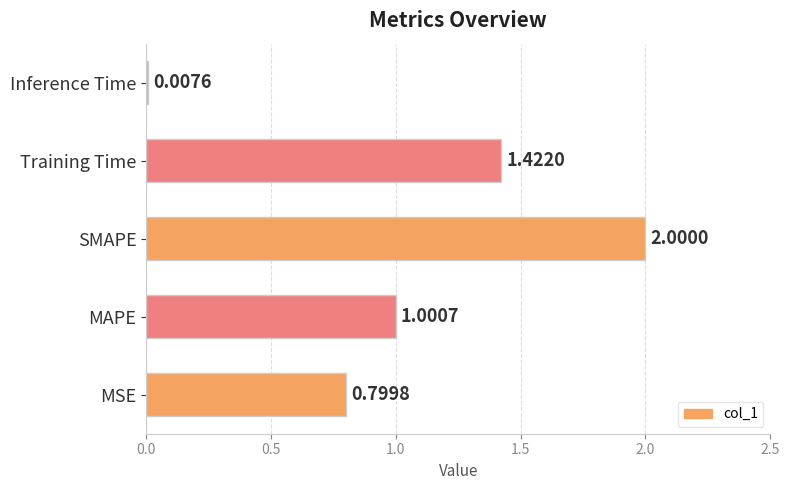

List the labels in order of value, largest first.

SMAPE, Training Time, MAPE, MSE, Inference Time